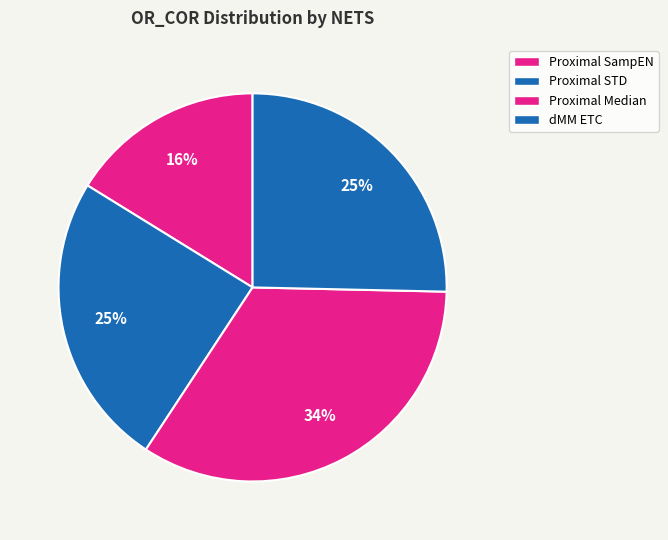

Is the sum of Proximal STD and dMM ETC greater than half?

No